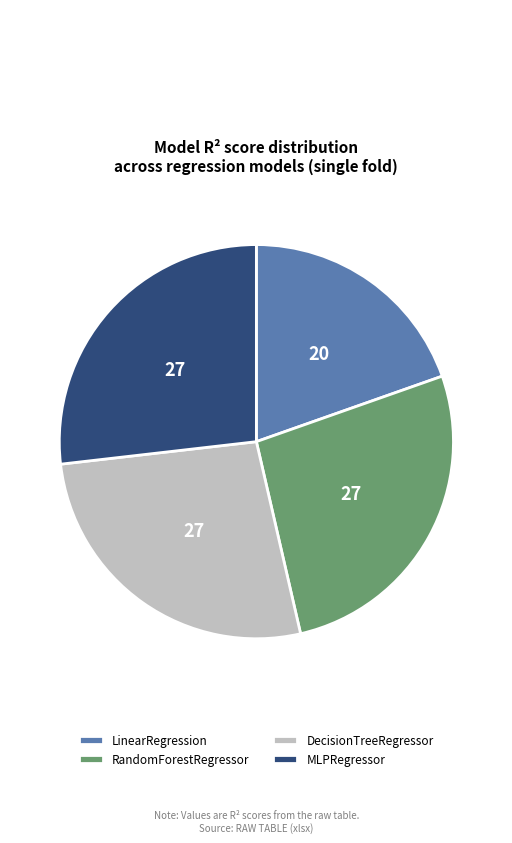

Is it true that DecisionTreeRegressor is 27% of the pie?

True